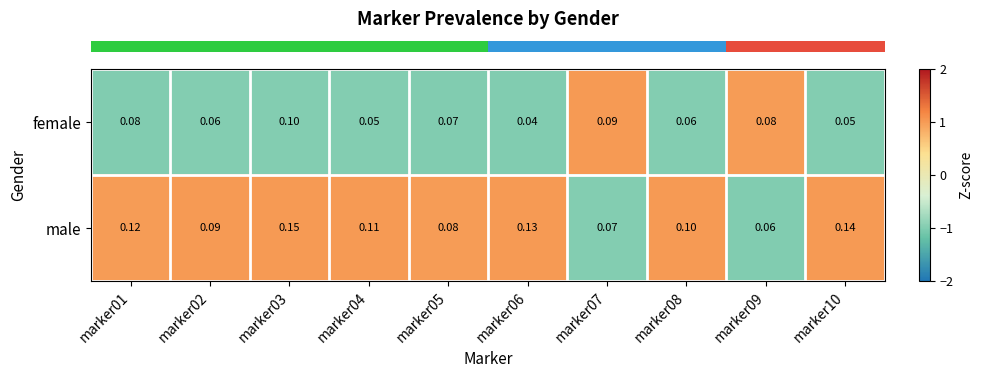

Rank the series at marker01 from lowest to highest value.

female, male